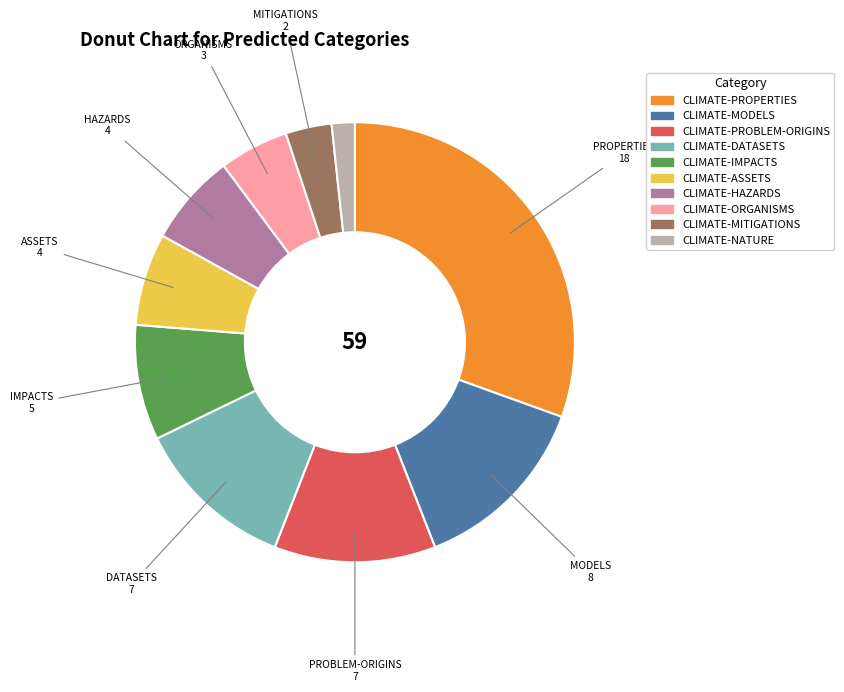

Which has a higher value, CLIMATE-IMPACTS or CLIMATE-MODELS?

CLIMATE-MODELS